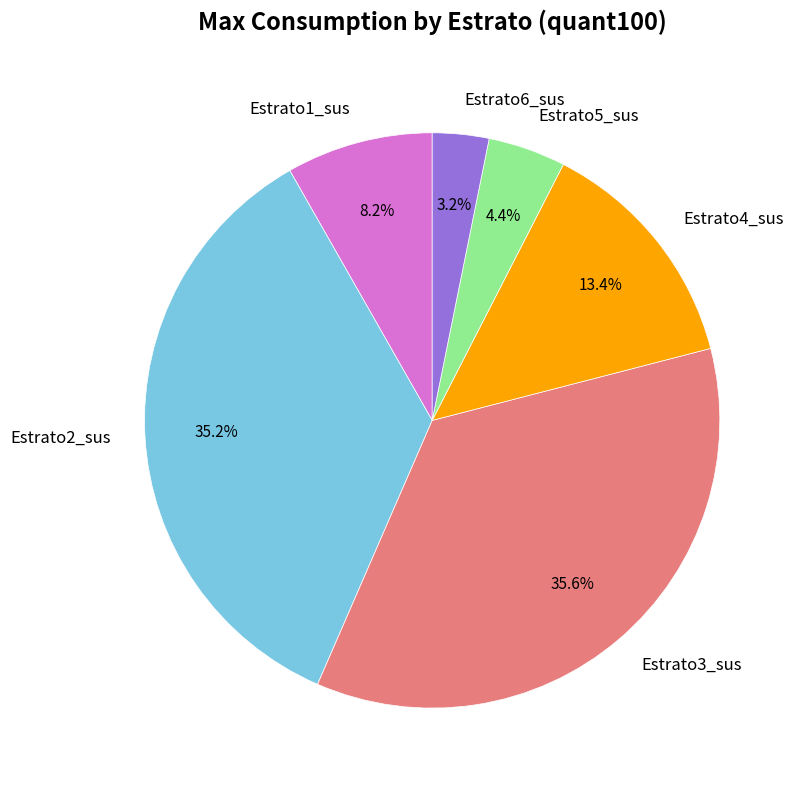

Do Estrato3_sus and Estrato2_sus together represent more than half of the pie?

Yes